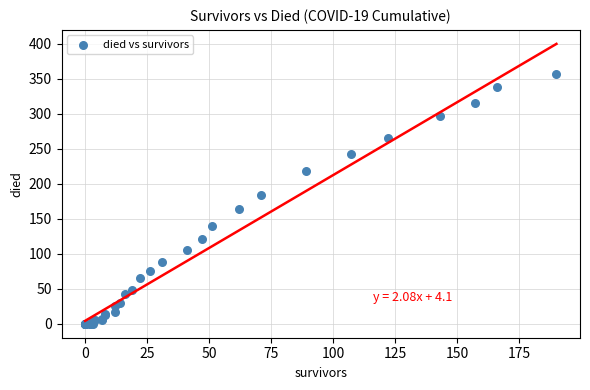

What Y value in the scatter plot is closest to 178?

184